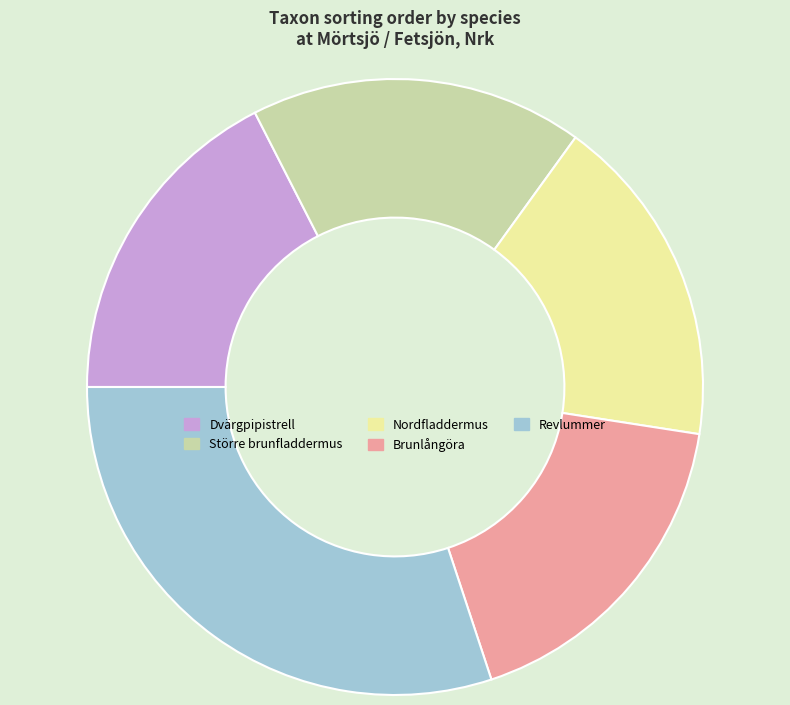

What is the ratio of the value at Nordfladdermus to the value at Dvärgpipistrell?

1.0